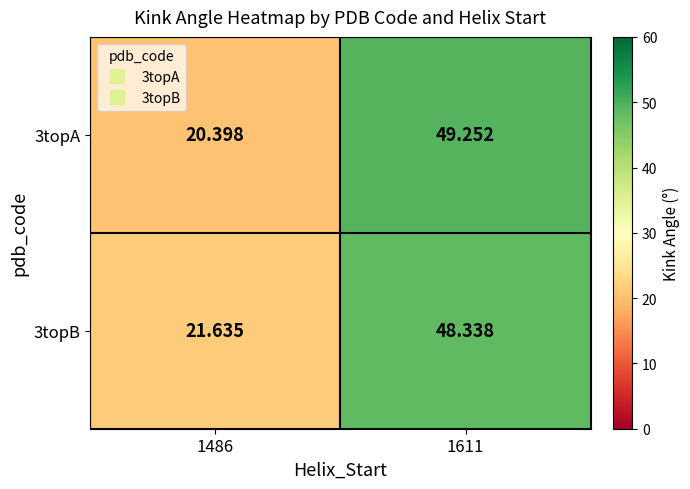

Is the value of 3topA at 1611 greater than the value of 3topB at 1486?

Yes